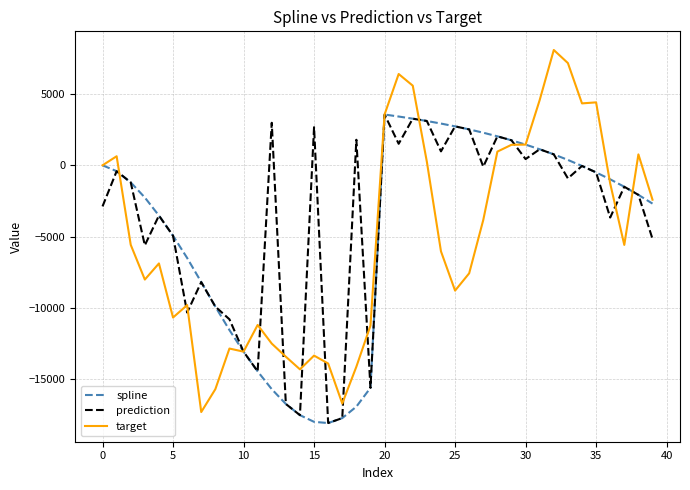

How many categories are shown in the chart?

40